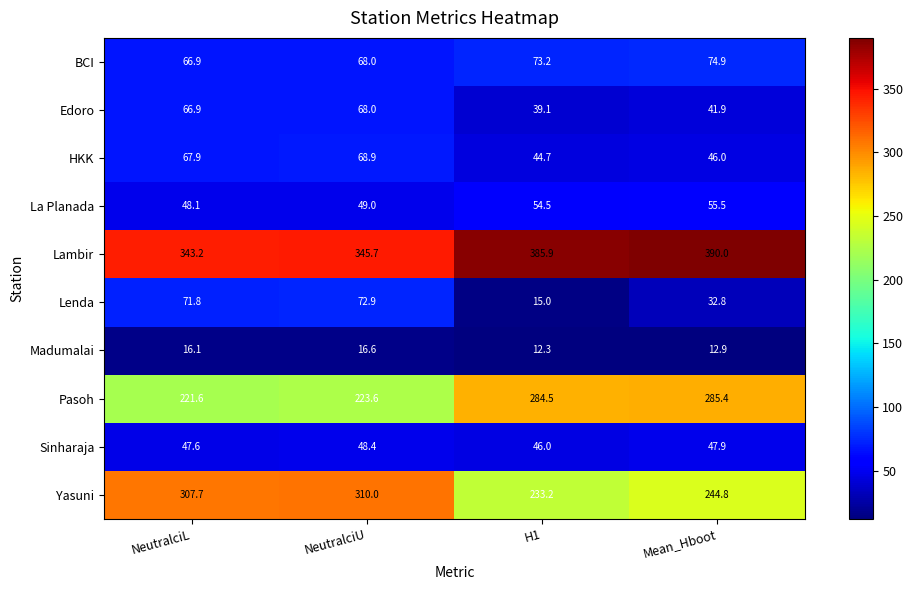

What is the difference between the Pasoh values at NeutralciL and H1?

62.9